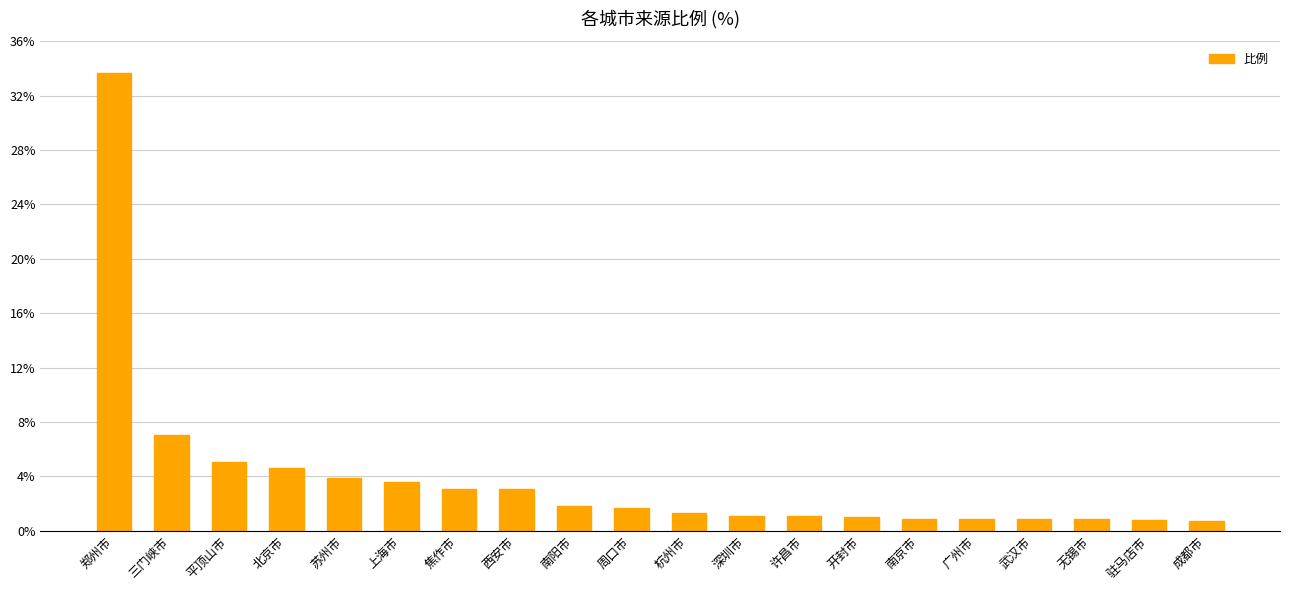

What is the label of the 4th bar from the right?

武汉市